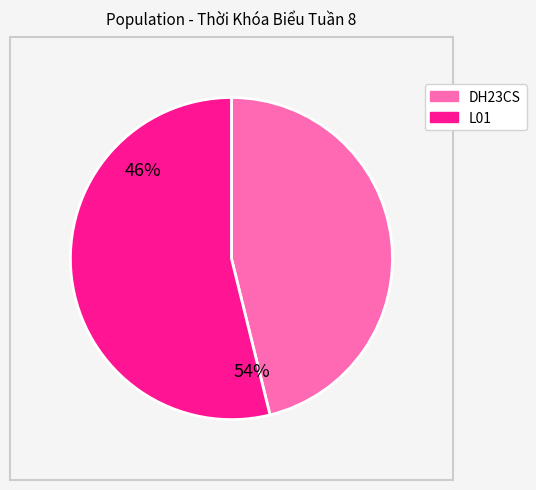

The DH23CS slice represents 46% of the pie. True or false?

True